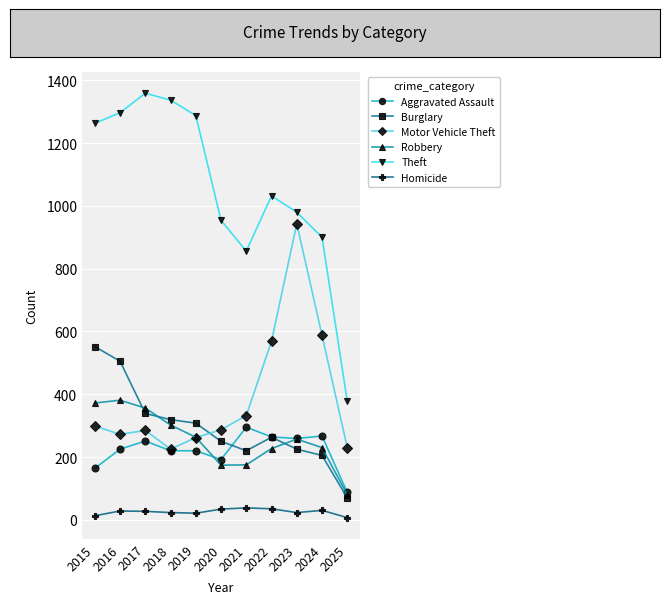

The value of Motor Vehicle Theft at 2017 is 418. True or false?

False